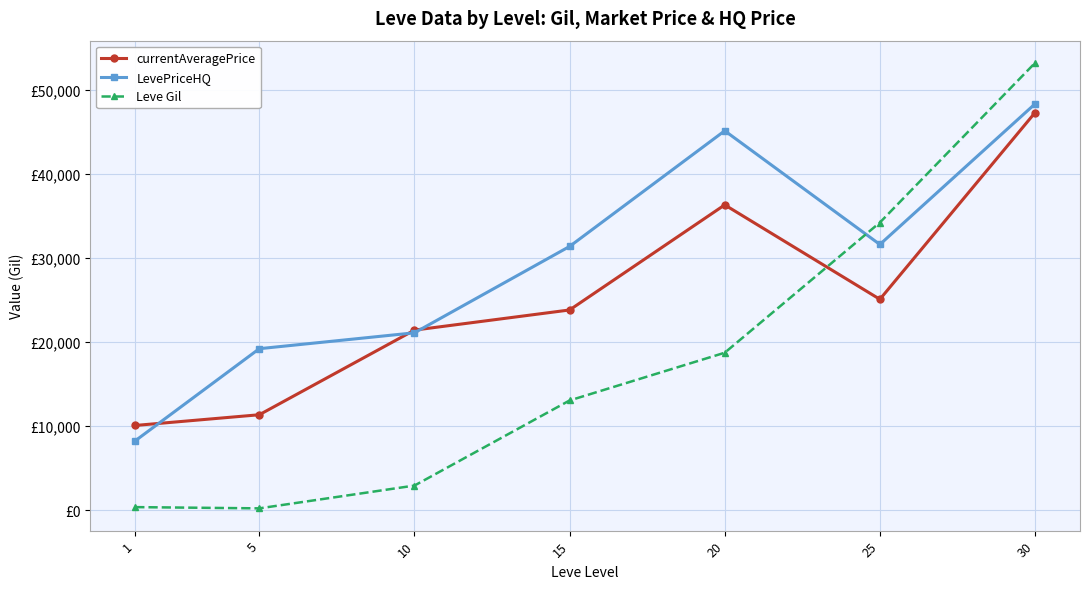

What is the sum of all Leve Gil values?

122639.0